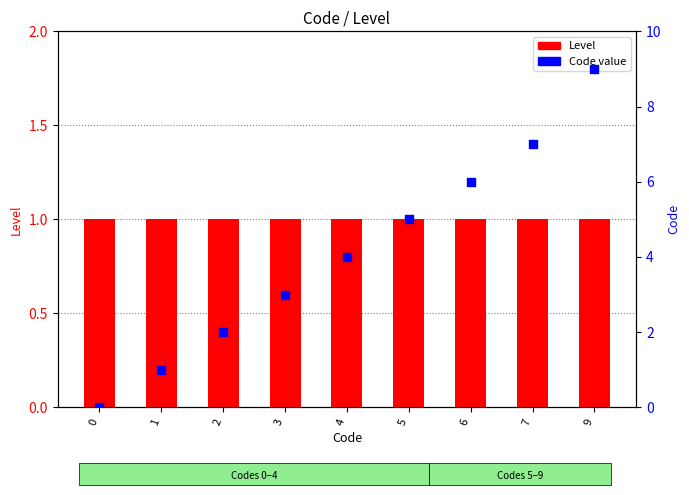

Which series has the largest total across all categories?

Code value